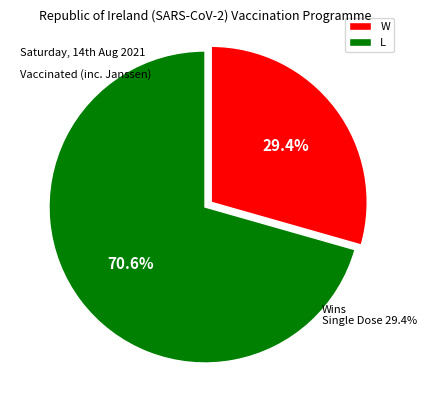

True or false: W accounts for 40% of the total.

False